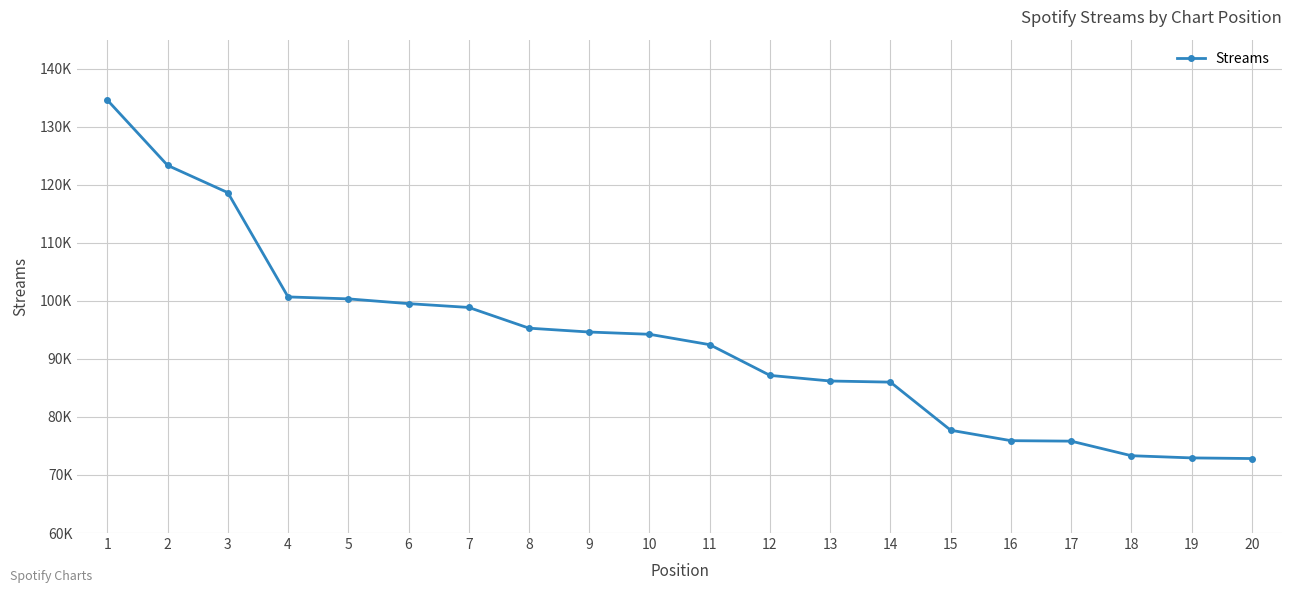

Where is the data nearest to the value 103713?

4